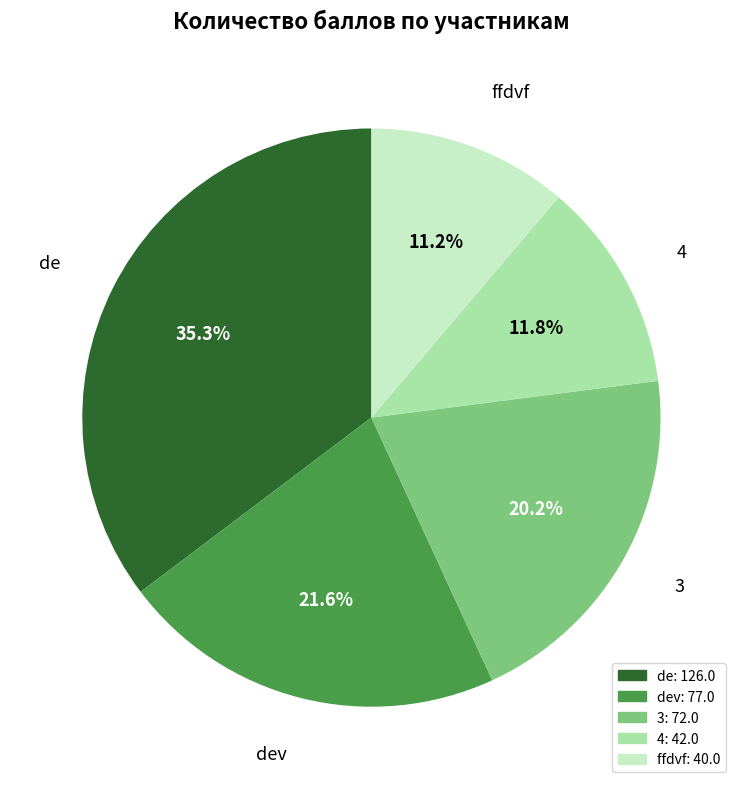

Does any single category account for the majority?

No